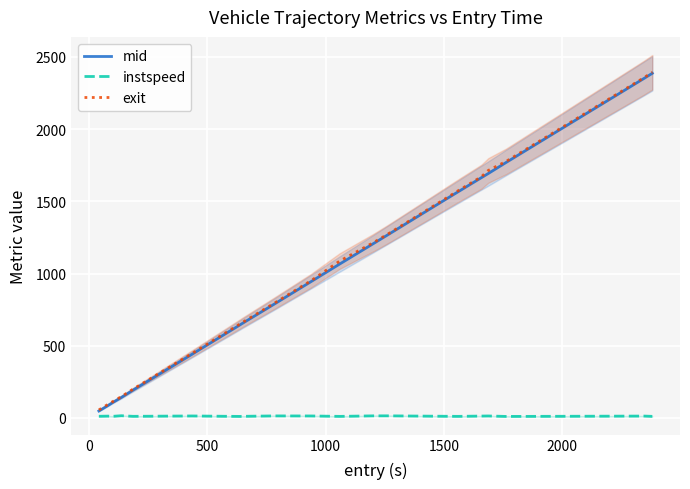

What is the difference between the maximum and minimum values in the exit series?

2337.7